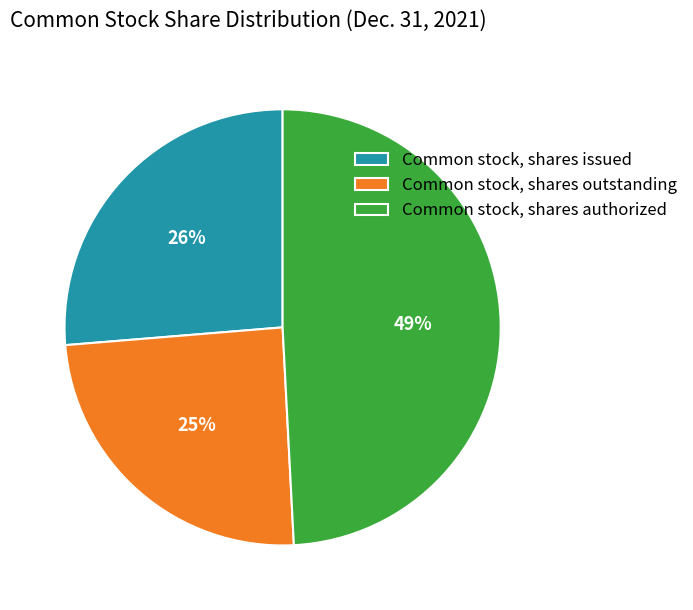

To the nearest percent, what percentage of the pie is Common stock, shares outstanding?

25%